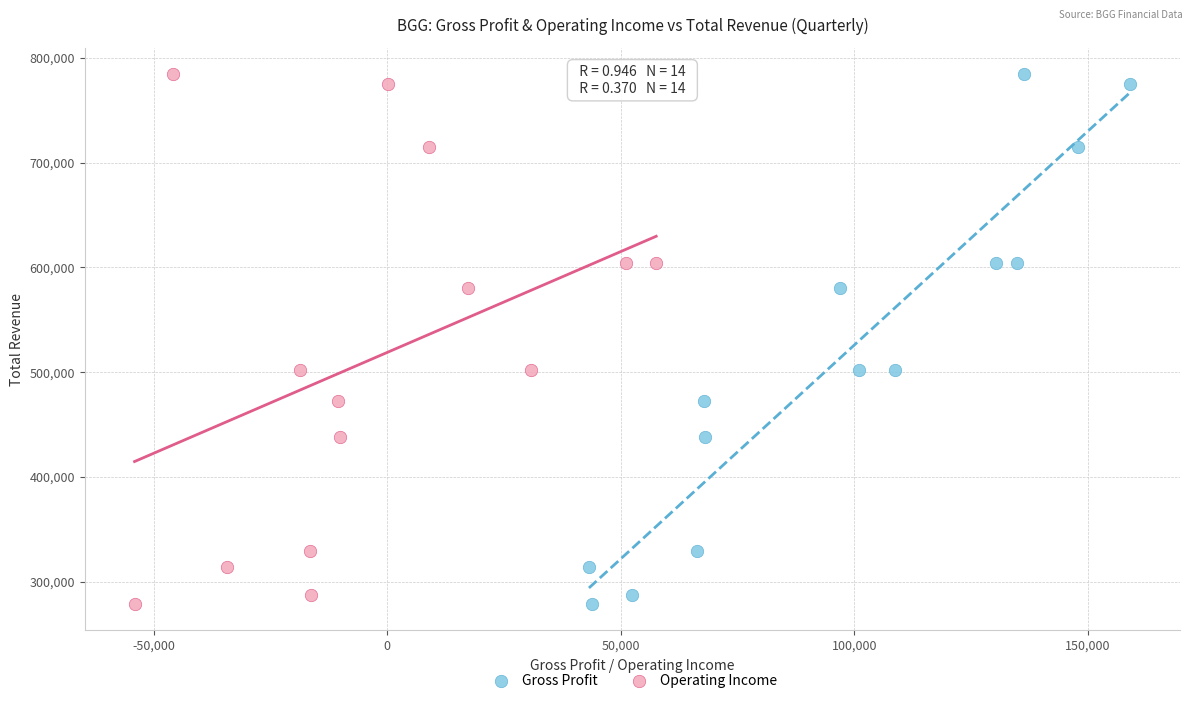

What are all the series names shown in the legend?

Gross Profit, Operating Income